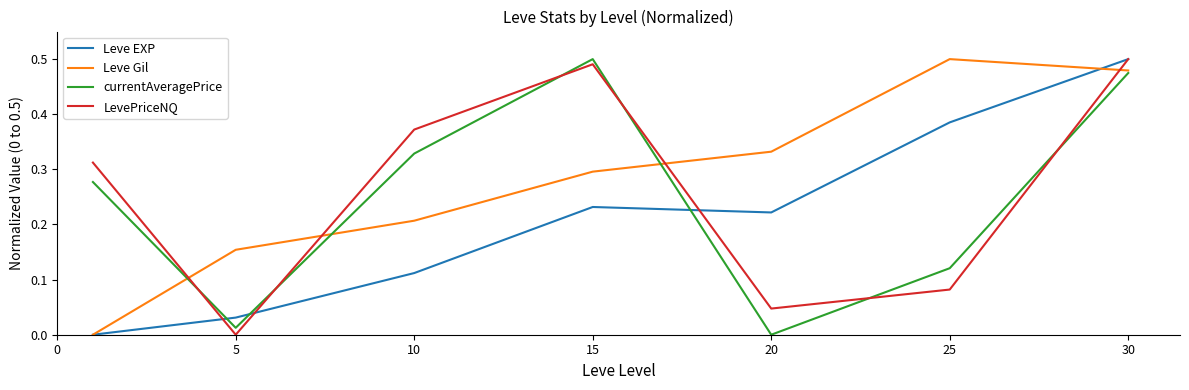

How many intersections are there between Leve EXP and currentAveragePrice?

3